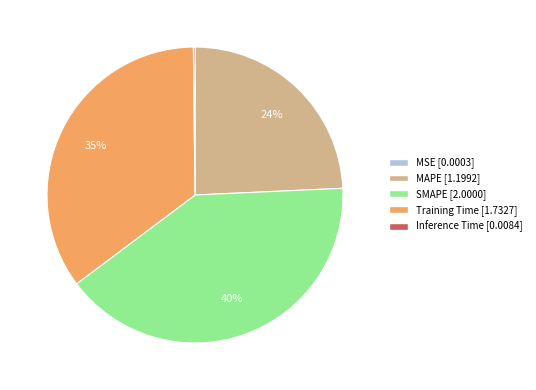

Which slice is the largest?

SMAPE